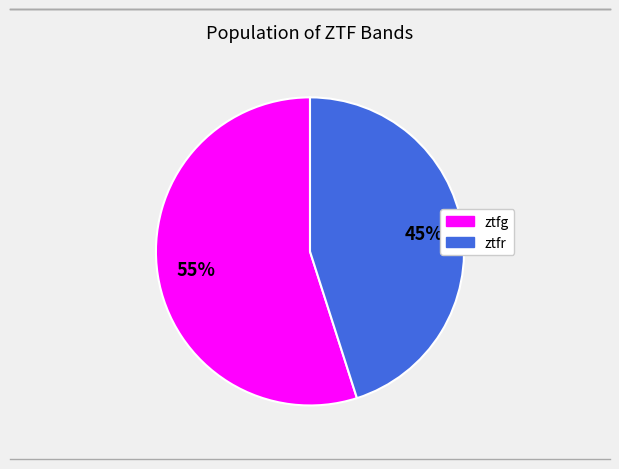

Does ztfg represent more than half of the total?

Yes